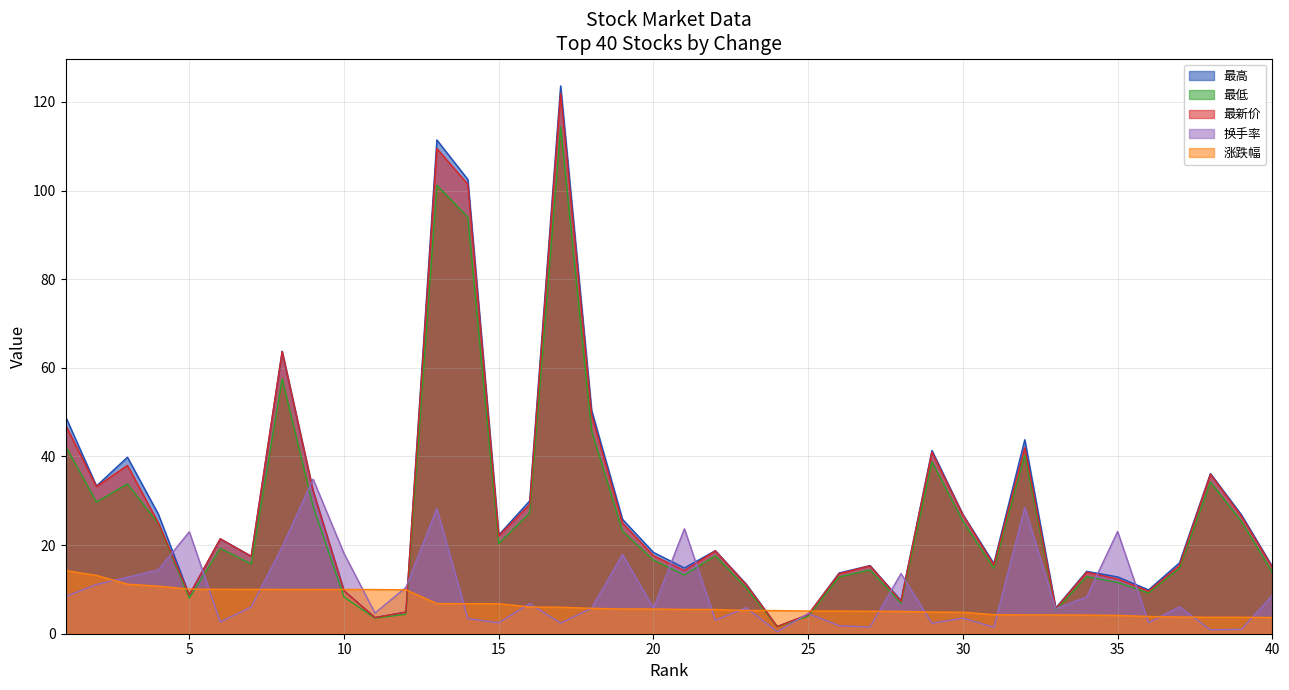

What is the sum of all 最低 values?

1046.1